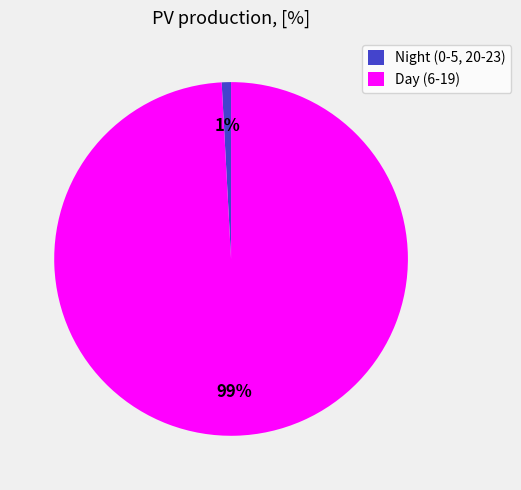

To the nearest percent, what portion does Night (0-5, 20-23) represent?

1%